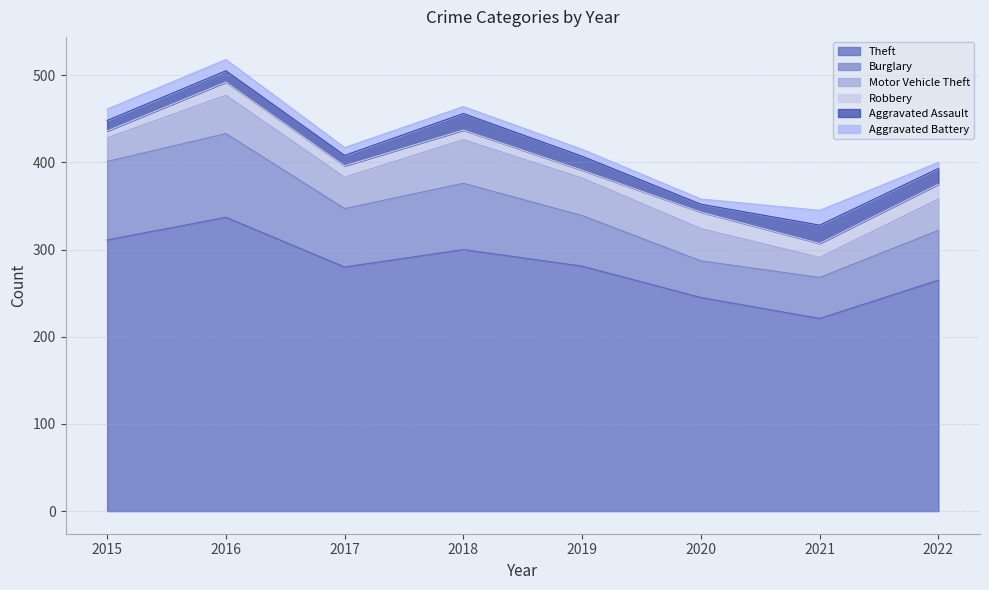

Is it true that Motor Vehicle Theft equals 6 at 2021?

False